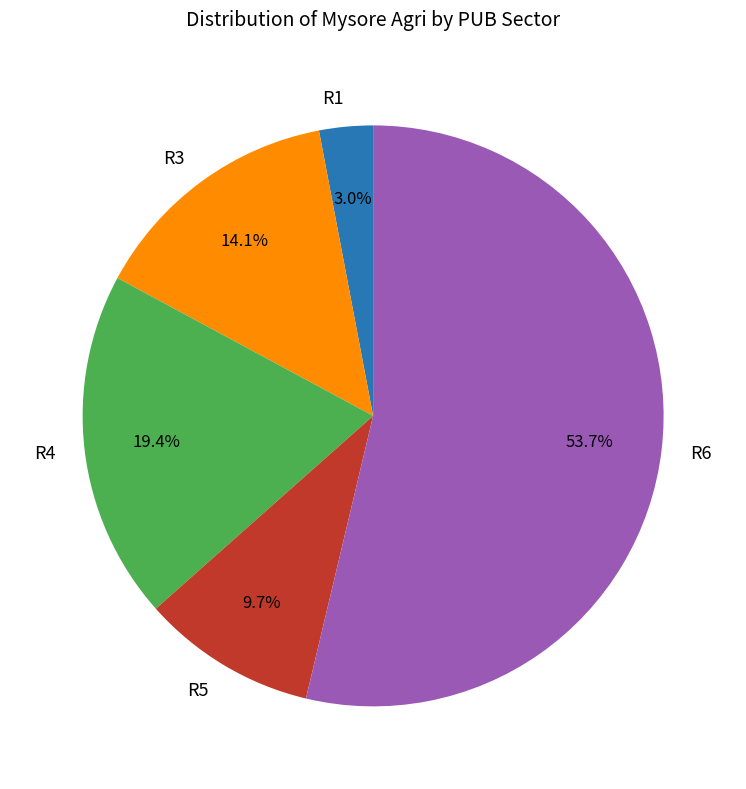

Is there any slice that represents more than half of the pie?

Yes